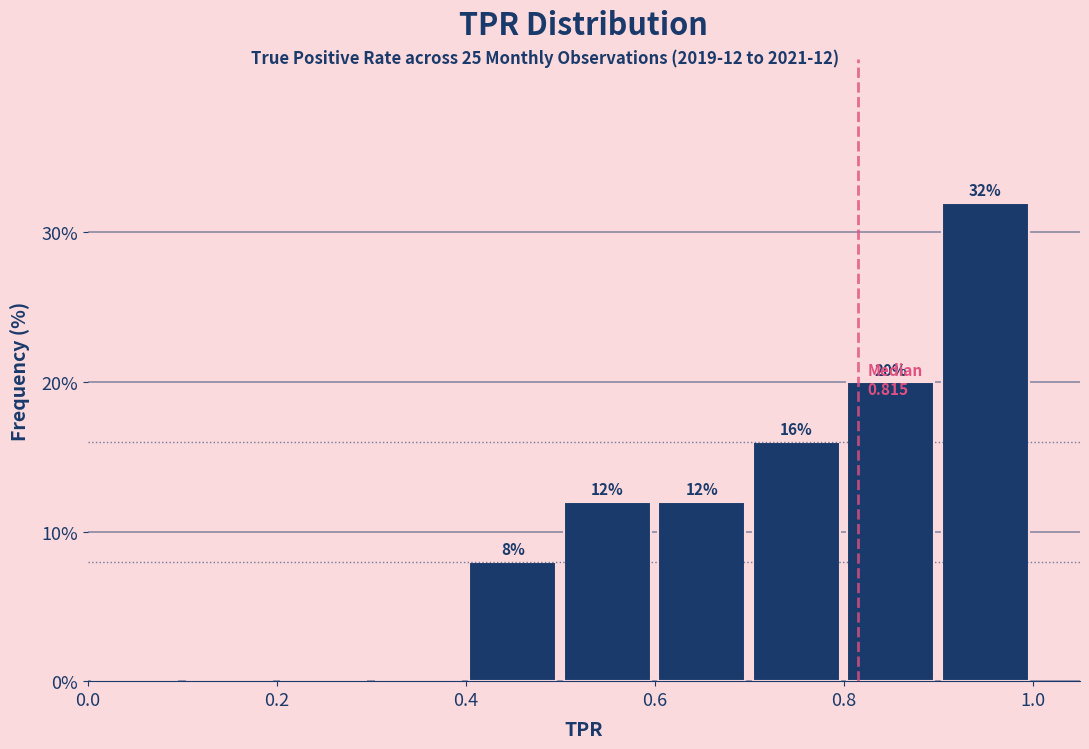

Which range on the x-axis has the tallest bar?

0.9 to 1.0